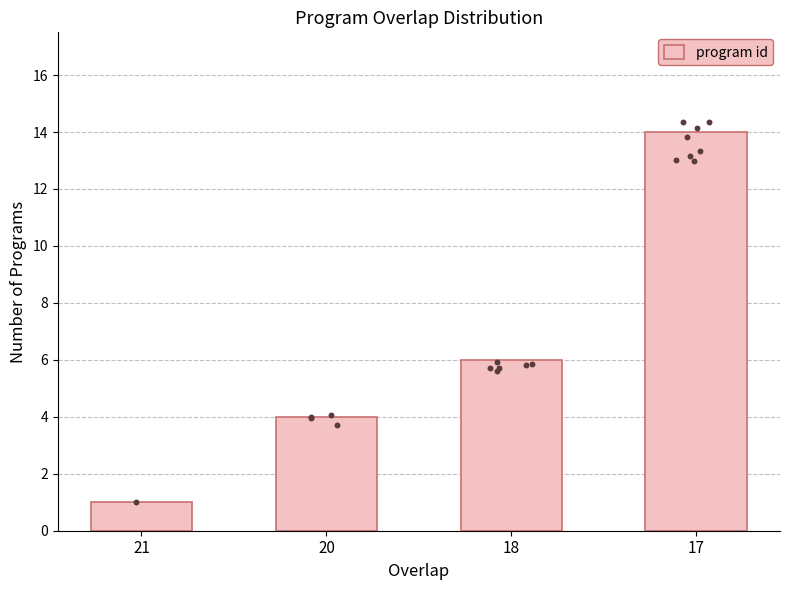

What is the change in value from 21 to 17?

+13